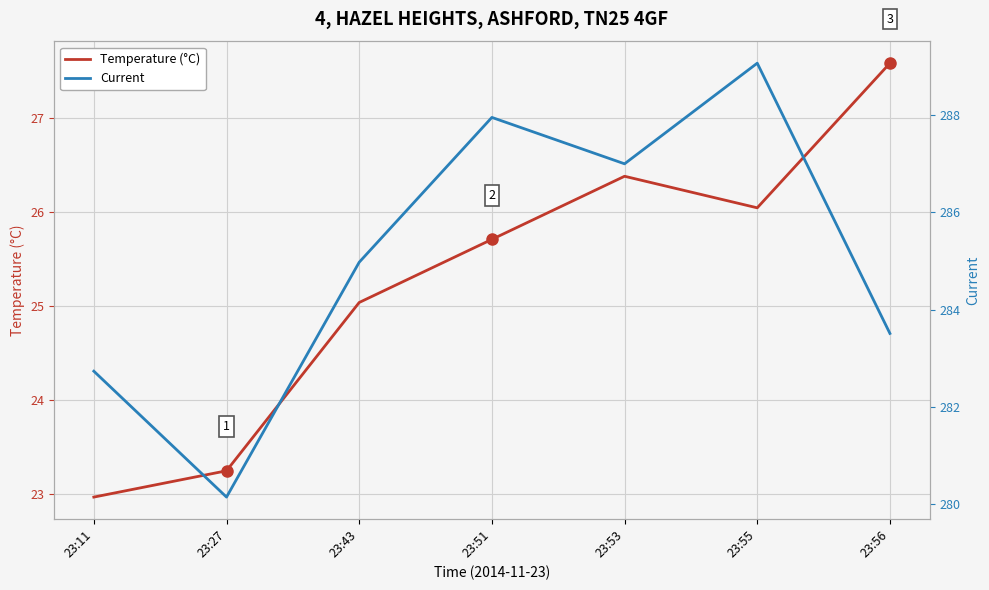

What is the smallest value displayed?

23.0